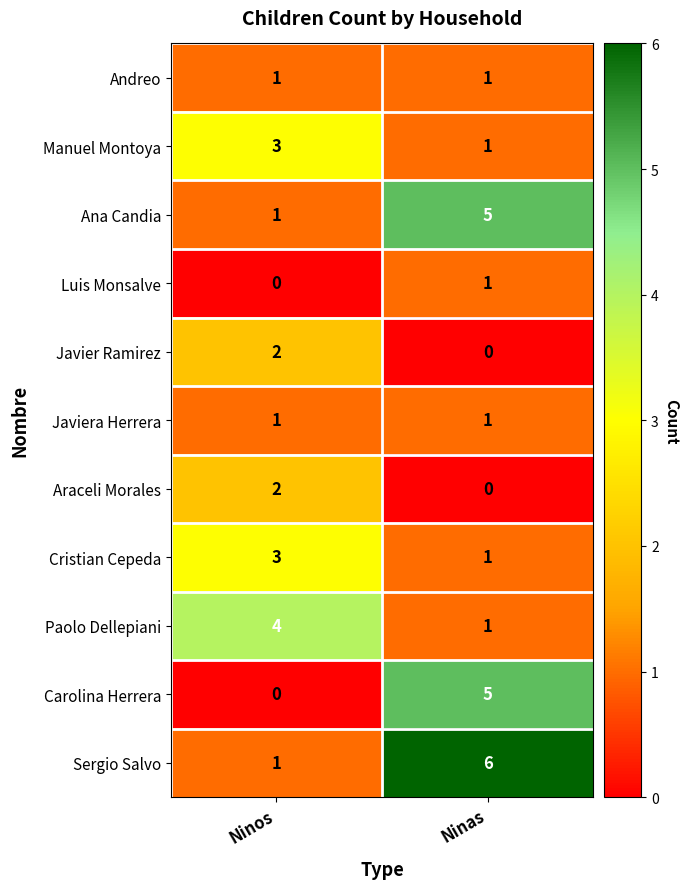

Reading left to right, what are all the values shown in this chart?

Andreo: Ninos=1	Ninas=1
Manuel Montoya: Ninos=3	Ninas=1
Ana Candia: Ninos=1	Ninas=5
Luis Monsalve: Ninos=0	Ninas=1
Javier Ramirez: Ninos=2	Ninas=0
Javiera Herrera: Ninos=1	Ninas=1
Araceli Morales: Ninos=2	Ninas=0
Cristian Cepeda: Ninos=3	Ninas=1
Paolo Dellepiani: Ninos=4	Ninas=1
Carolina Herrera: Ninos=0	Ninas=5
Sergio Salvo: Ninos=1	Ninas=6